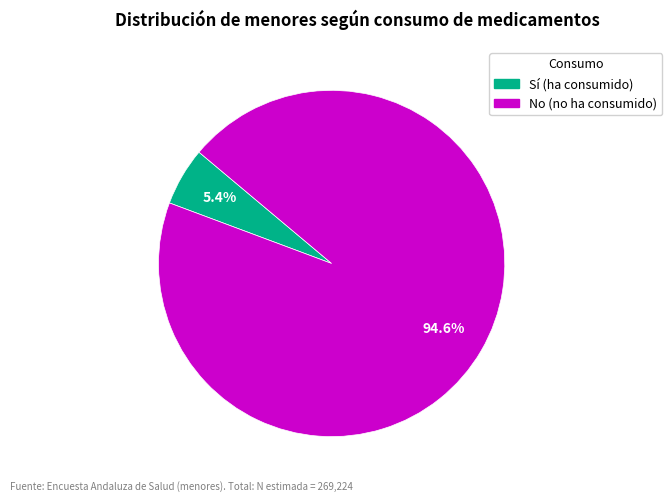

To the nearest percent, what is the difference between the largest and smallest slice percentages?

89%